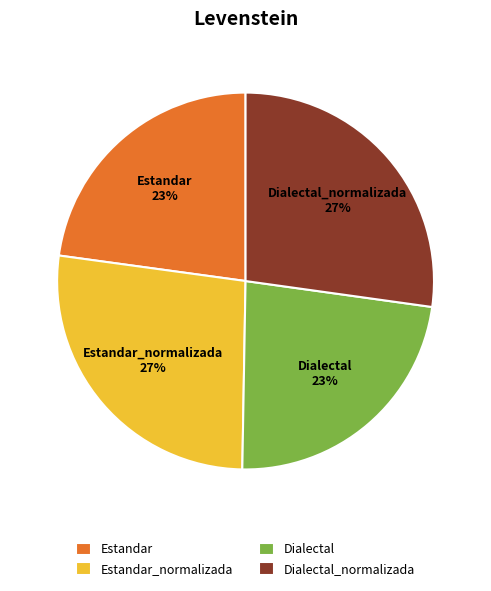

How many segments does this pie chart have?

4